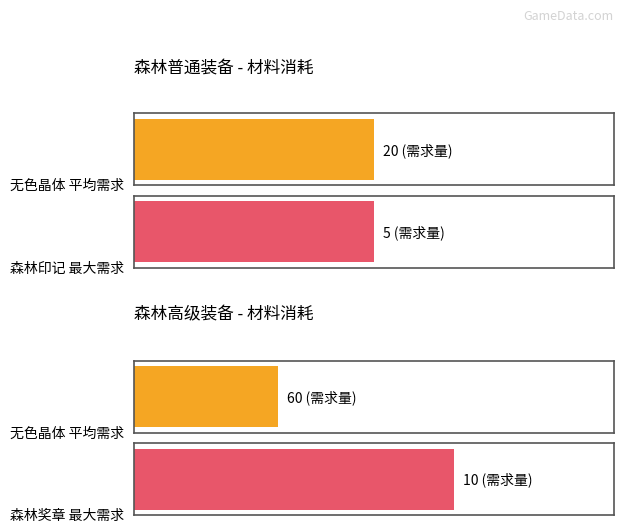

Which series has the largest range (max minus min)?

无色晶体